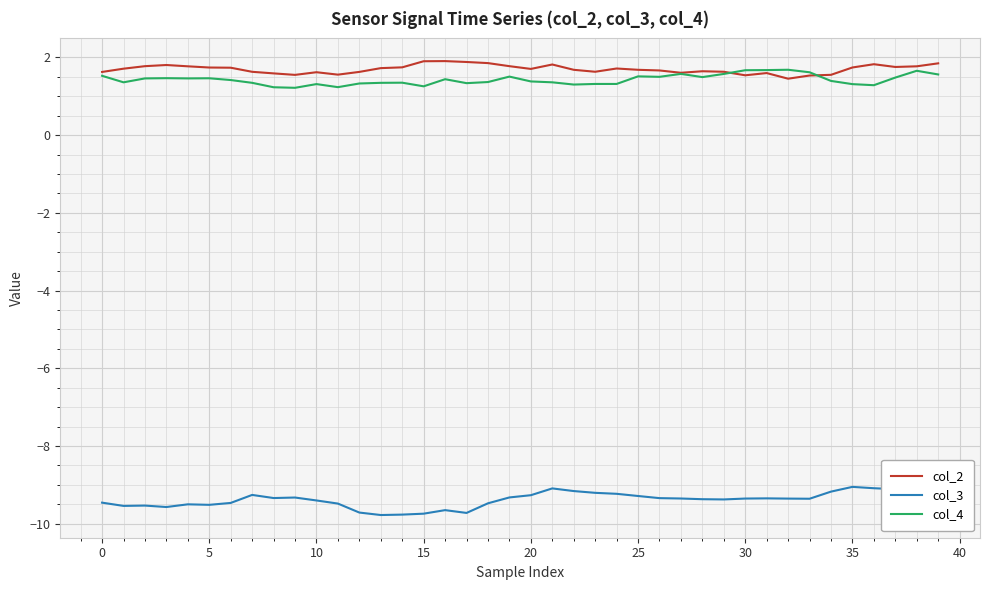

What is the label of the 33rd point from the left?

32